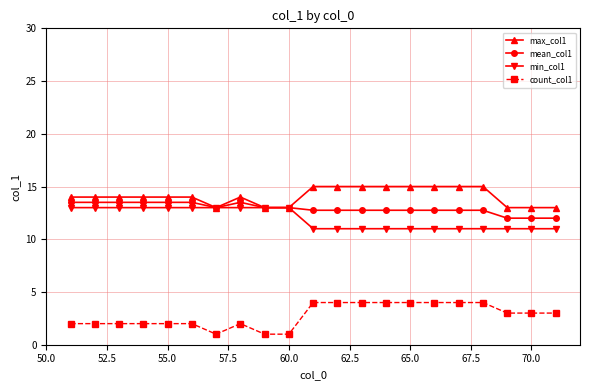

How many categories are shown in the chart?

21